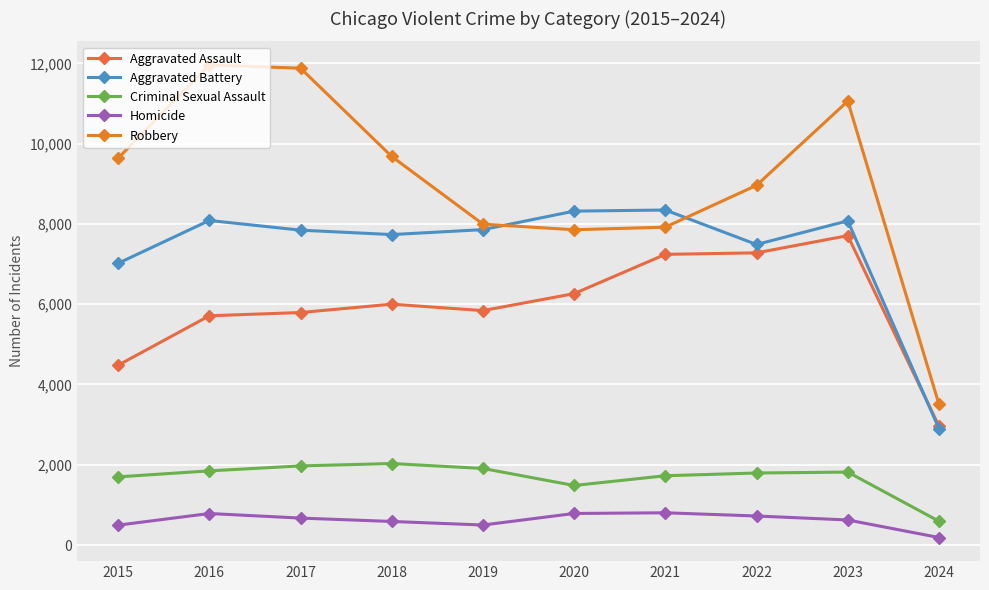

List the labels in order of Robbery value, largest first.

2016, 2017, 2023, 2018, 2015, 2022, 2019, 2021, 2020, 2024